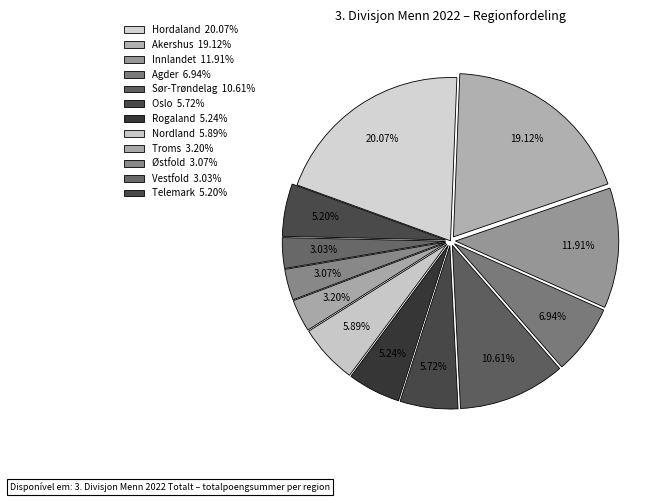

What percentage is NOT represented by Troms?

96.8%